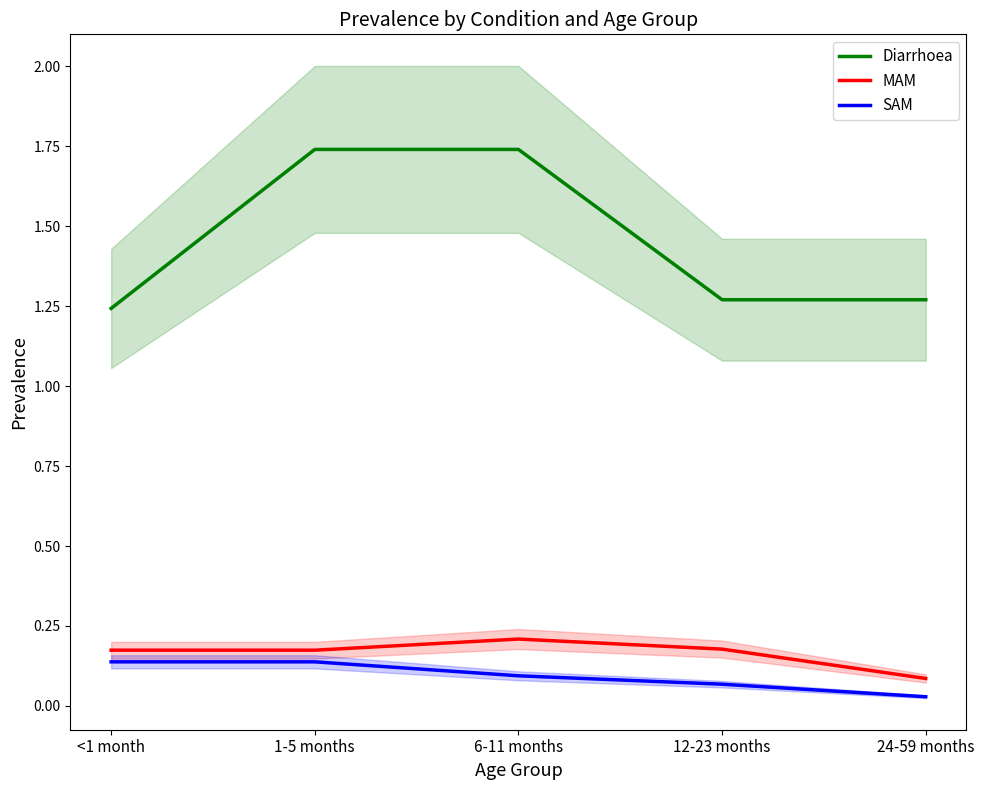

Is the value of Diarrhoea at 6-11 months greater than the value of MAM at 24-59 months?

Yes